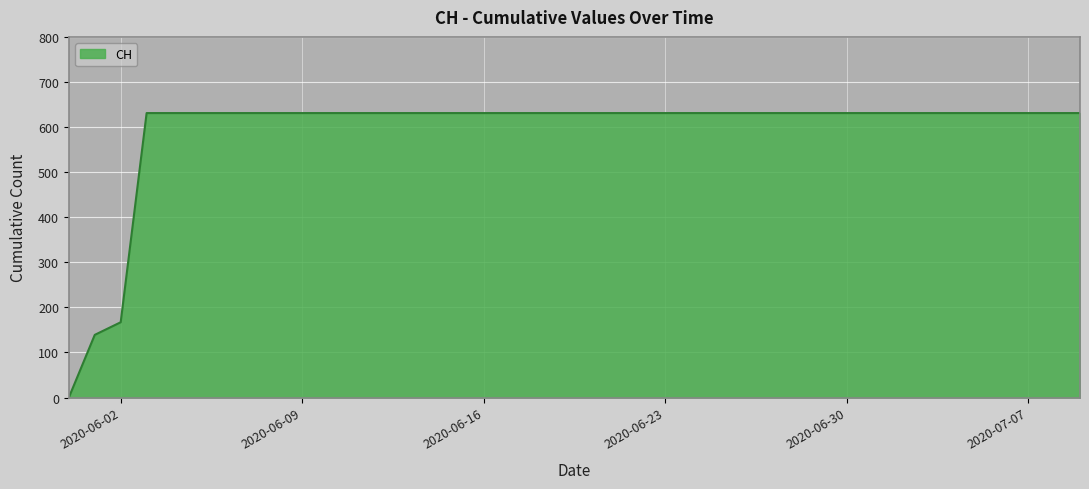

What is the average value?

591